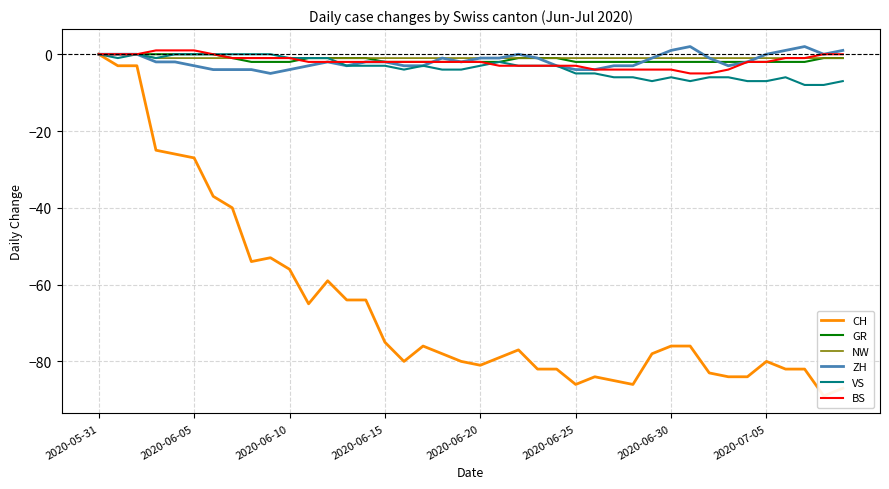

What is the lowest value of the NW series?

-1